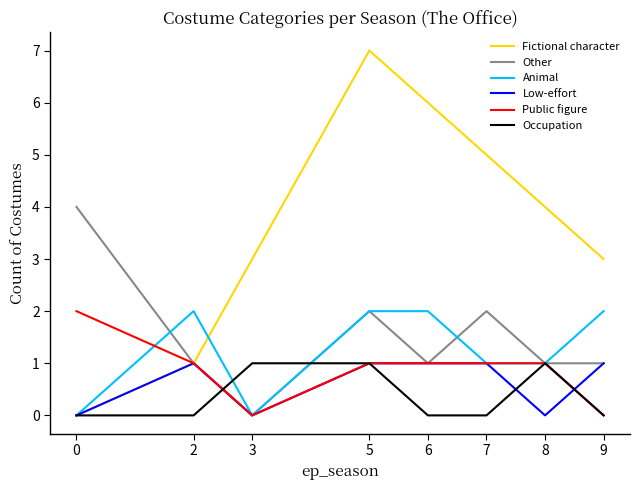

Which series has the largest total across all categories?

Fictional character